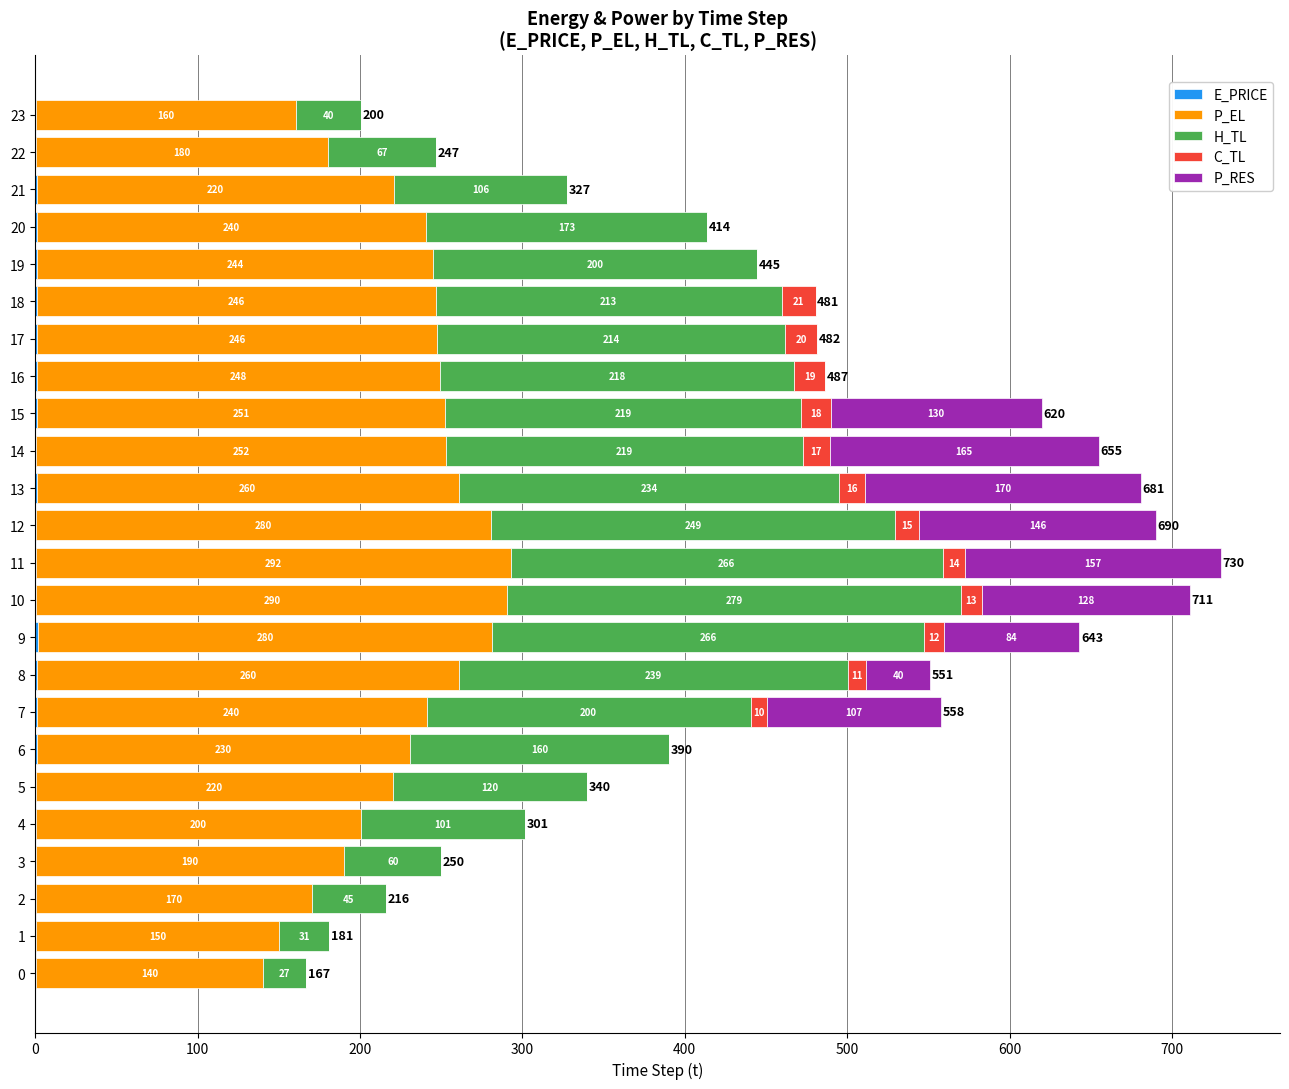

At which category is the sum across all series the highest?

11